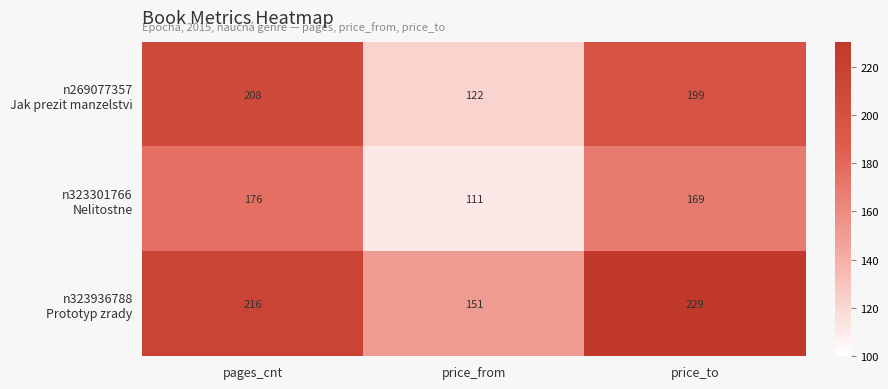

At which category is the sum across all series the highest?

pages_cnt